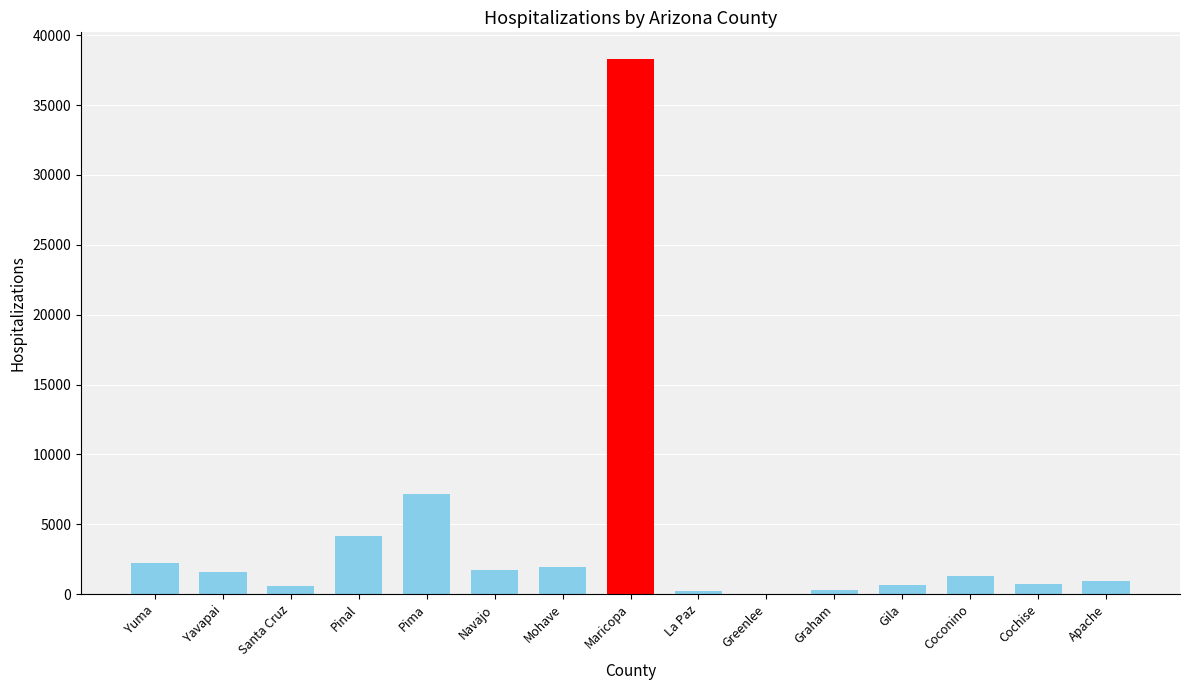

The value at Pinal is 4148. True or false?

True